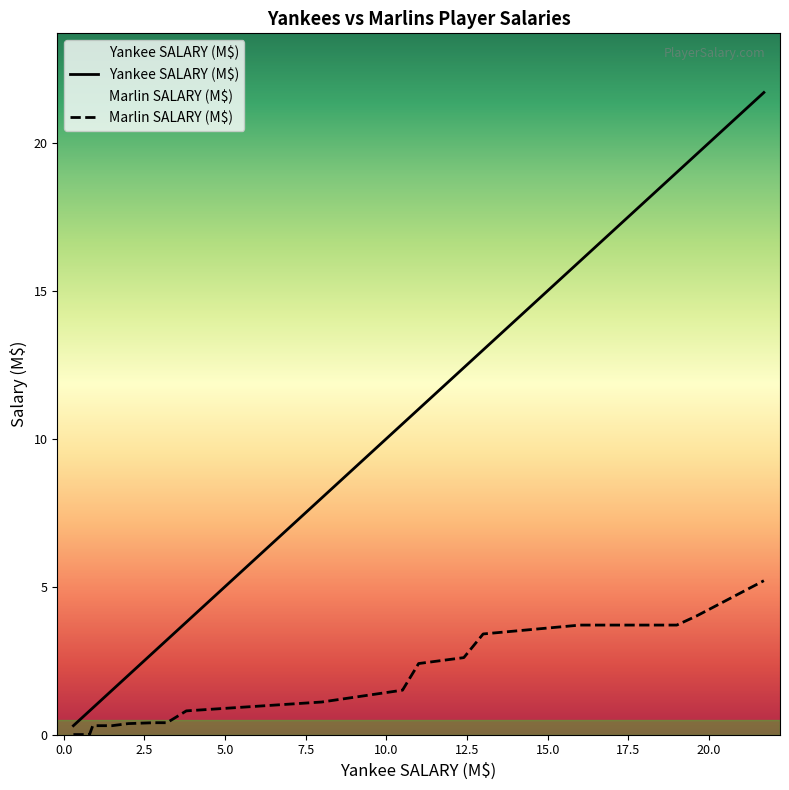

What is the greatest value displayed?

21.7